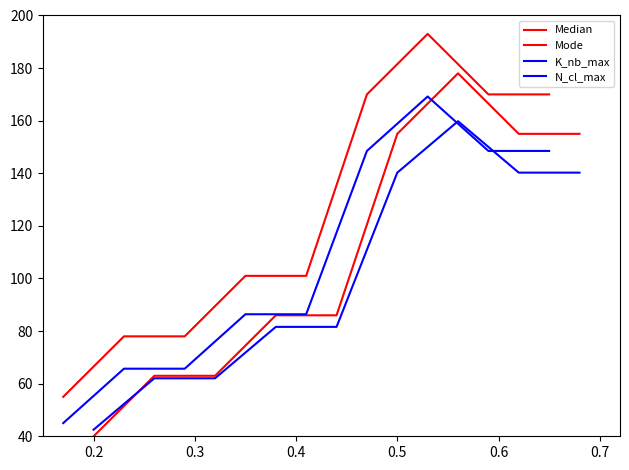

What is the total value across all series at 0.2?

268.8